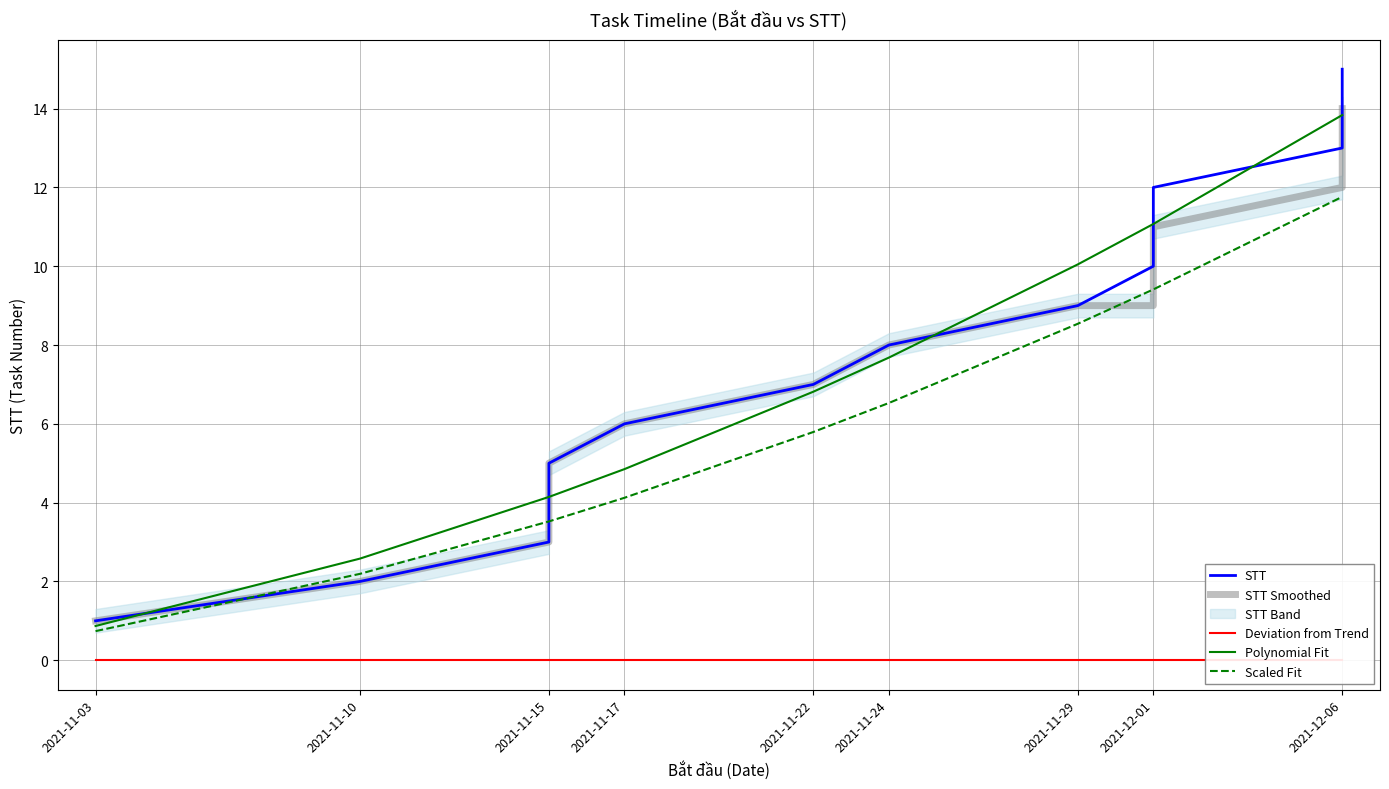

How many data points in STT are less than 8?

7